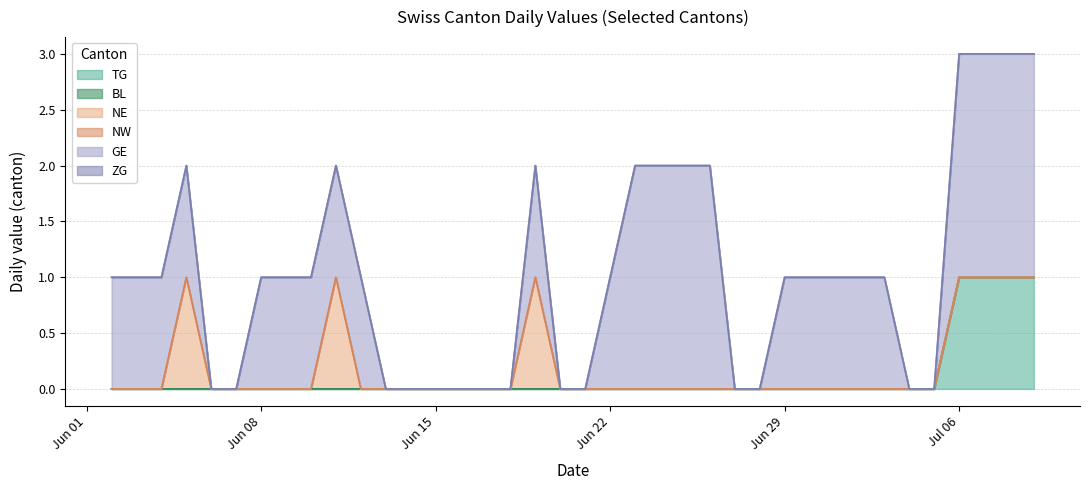

How many lines are shown in the chart?

6